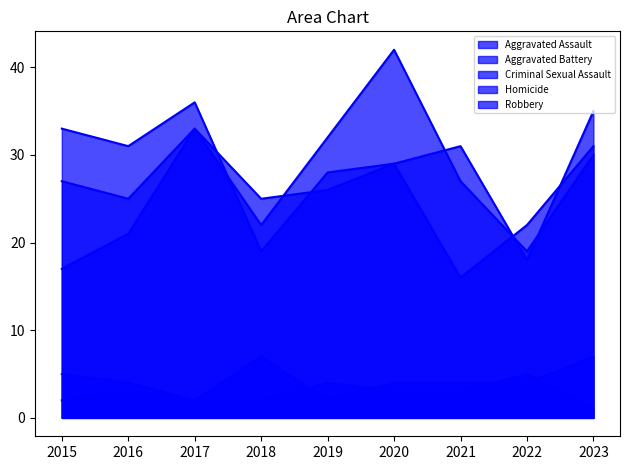

What is the spread (max minus min) of values at 2018?

23